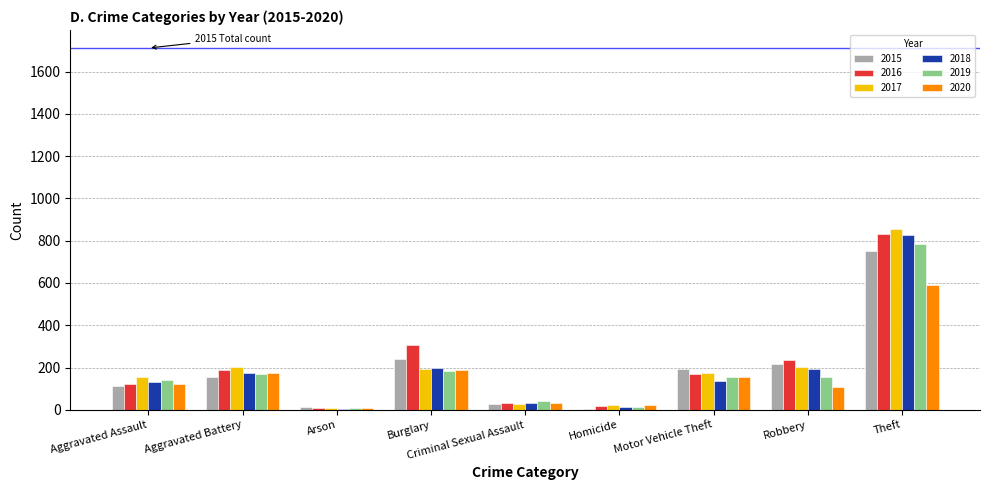

Which category has the highest value in the 2017 series?

Theft